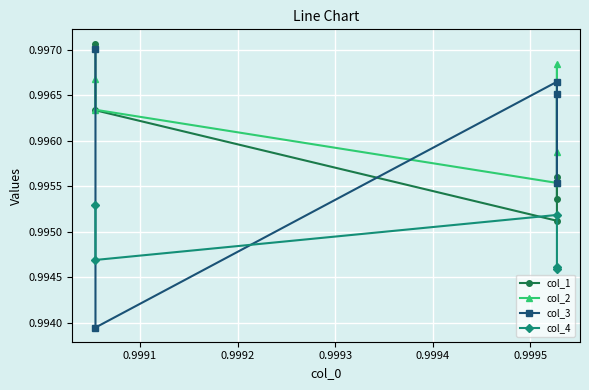

At 0.9993, list the series in order from largest to smallest.

col_2, col_1, col_3, col_4